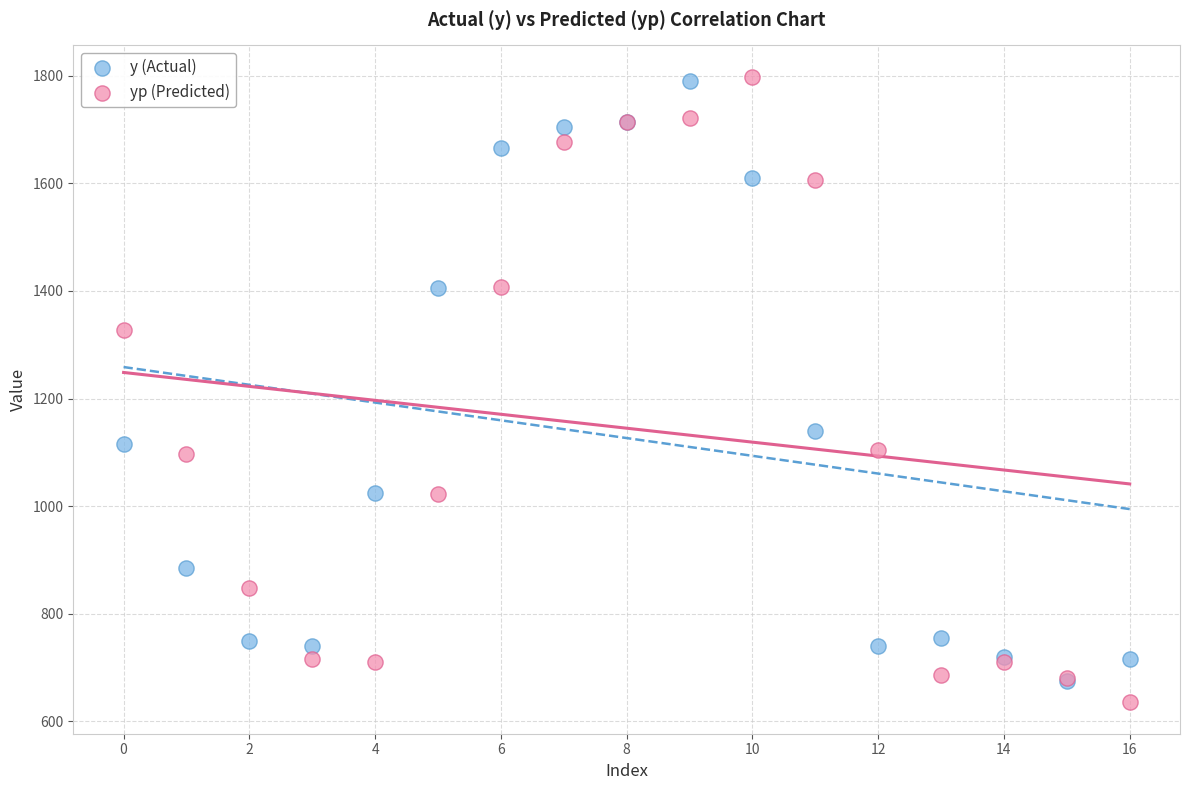

Which series has the largest Y range (max minus min)?

yp (Predicted)